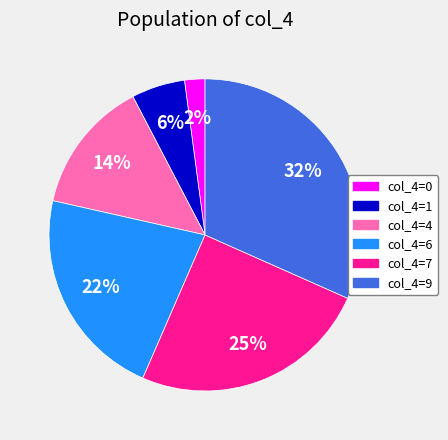

Is there any slice that represents more than half of the pie?

No